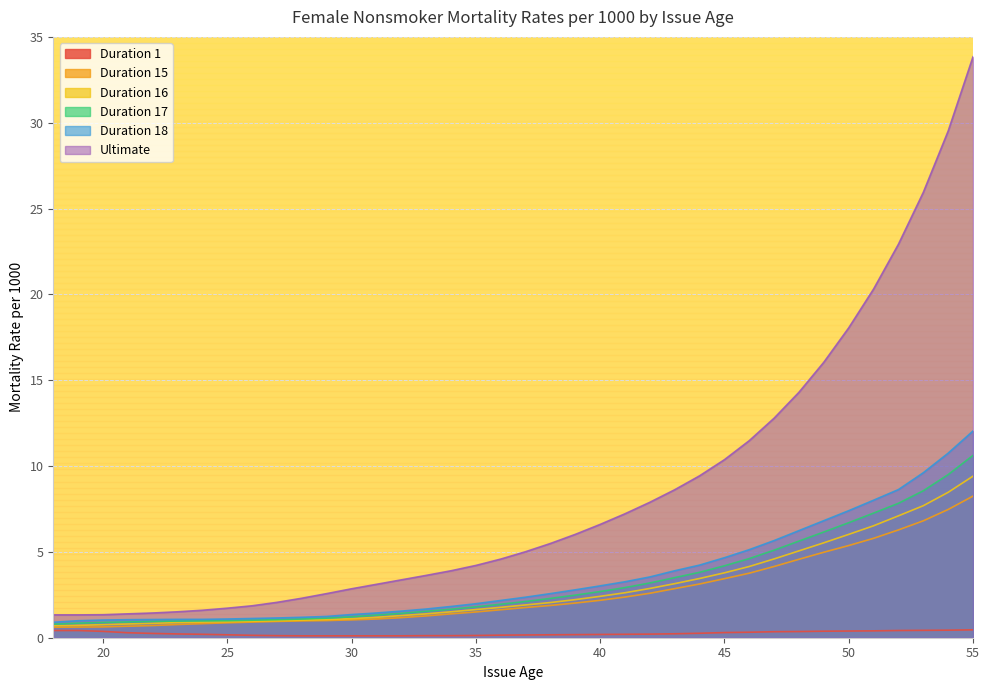

How many series are shown in this chart?

6